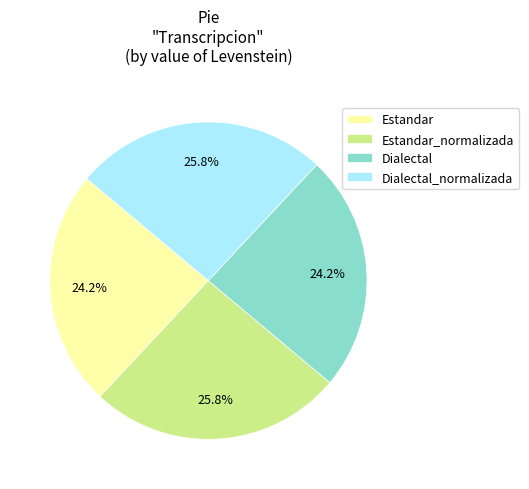

What percentage is the Dialectal_normalizada slice, to the nearest percent?

26%